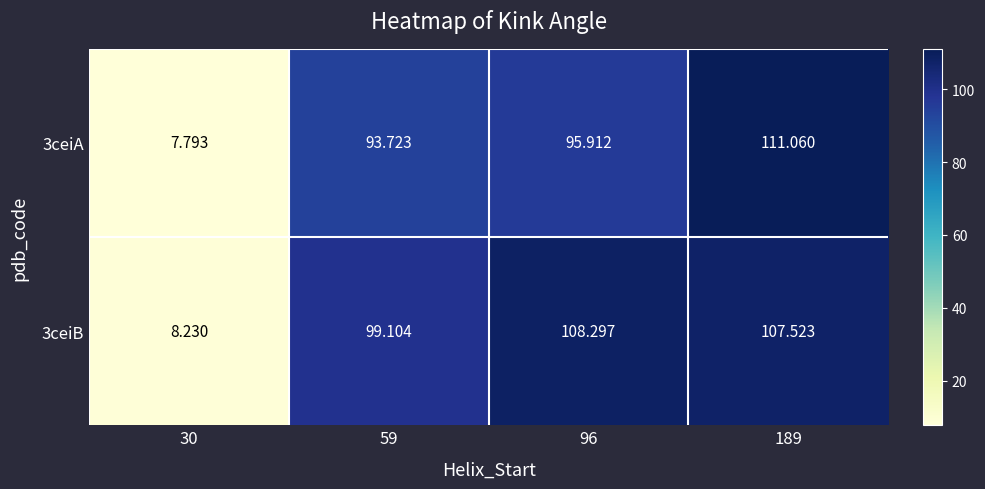

Is the value of 3ceiA at 189 greater than the value of 3ceiB at 30?

Yes